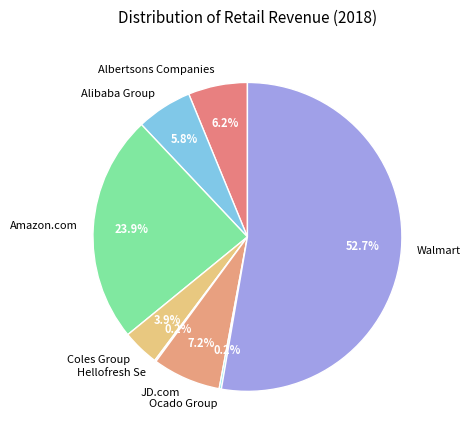

To the nearest percent, what percentage of the pie is Albertsons Companies?

6%